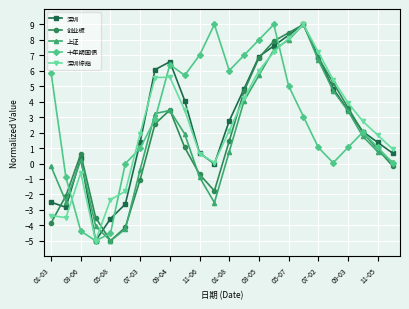

What is the maximum value for 深圳?

9.0